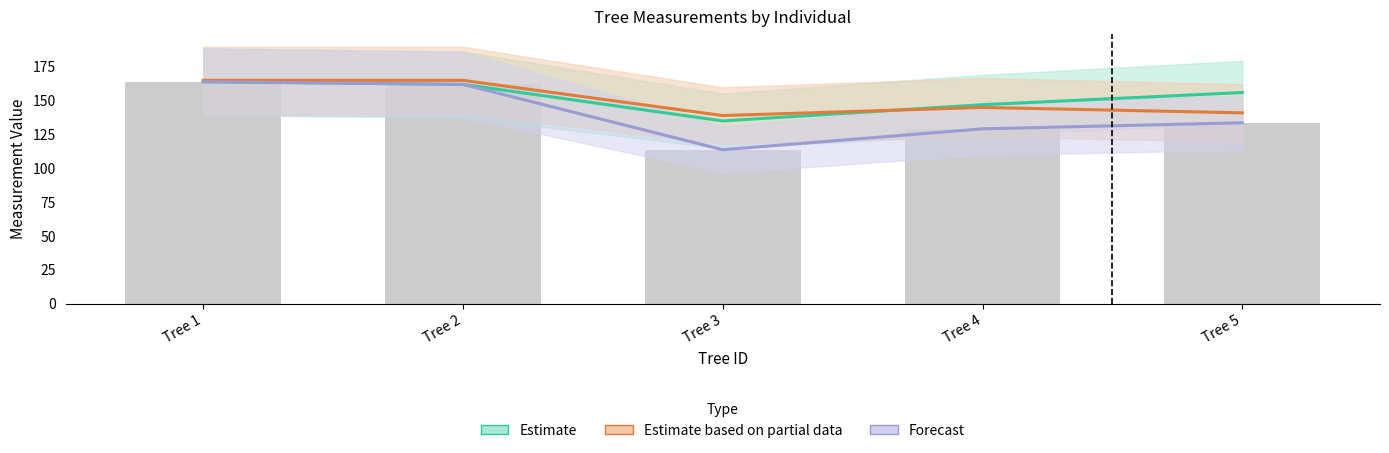

How many data points does each series have?

5